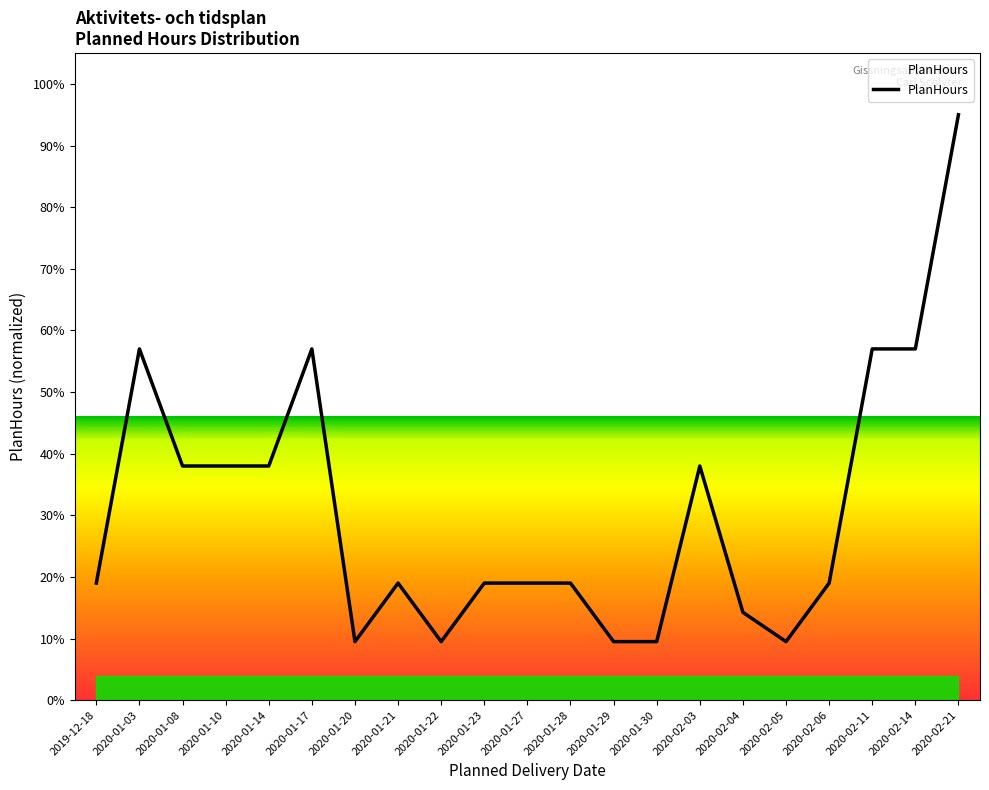

What is the ratio of the value at 2020-01-08 to the value at 2020-01-03?

0.7